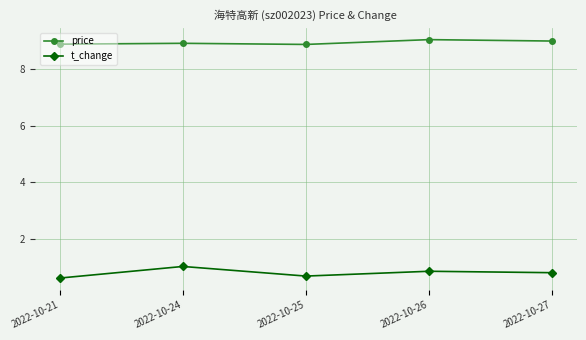

What is the difference between the maximum and minimum values in the t_change series?

0.4